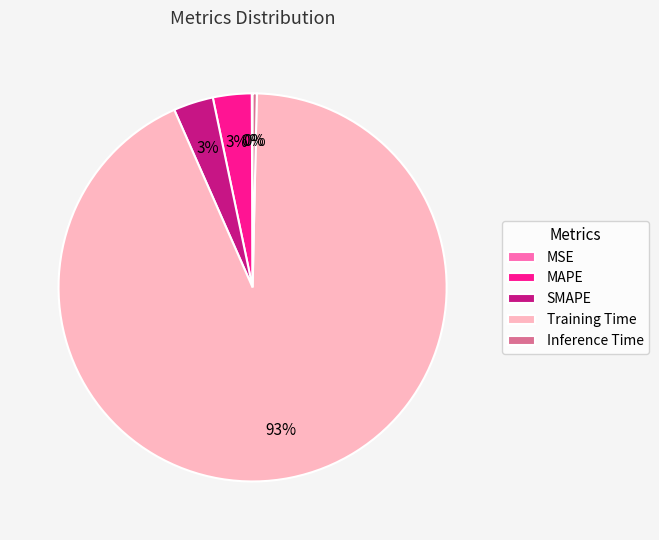

True or false: Training Time accounts for 99% of the total.

False